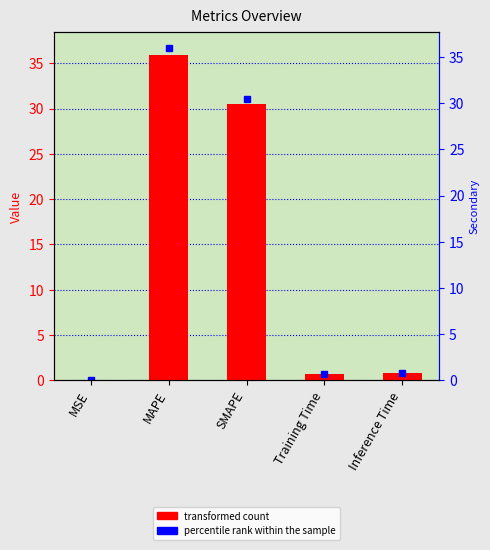

List the labels in order of value, largest first.

MAPE, SMAPE, Inference Time, Training Time, MSE